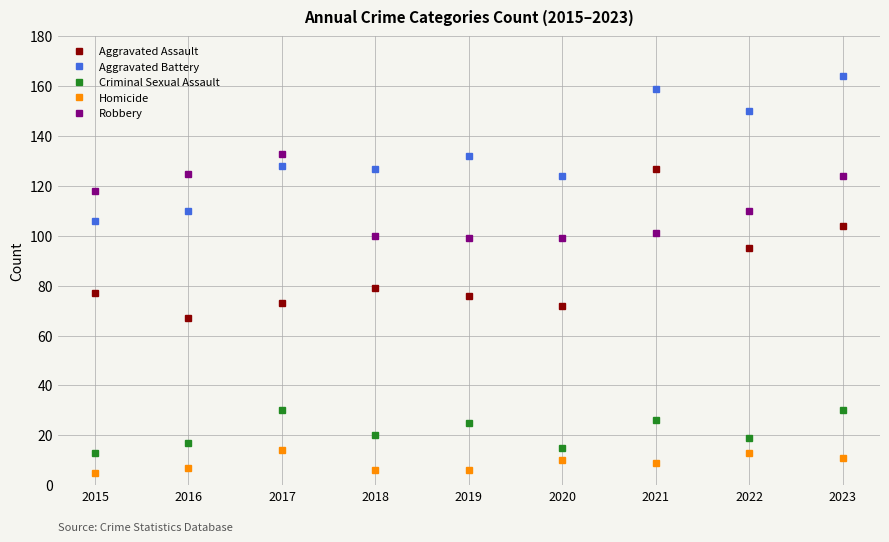

How many series are shown in this chart?

5